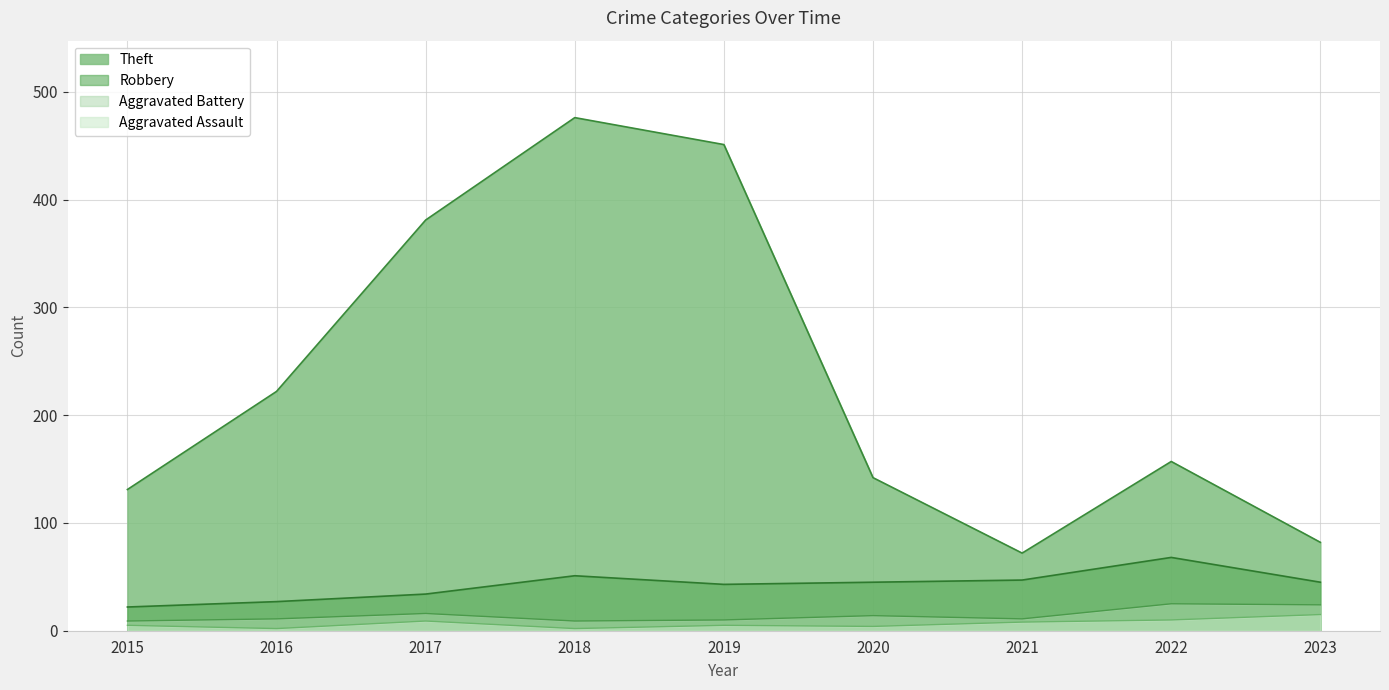

True or false: Robbery and Theft intersect in this chart.

False